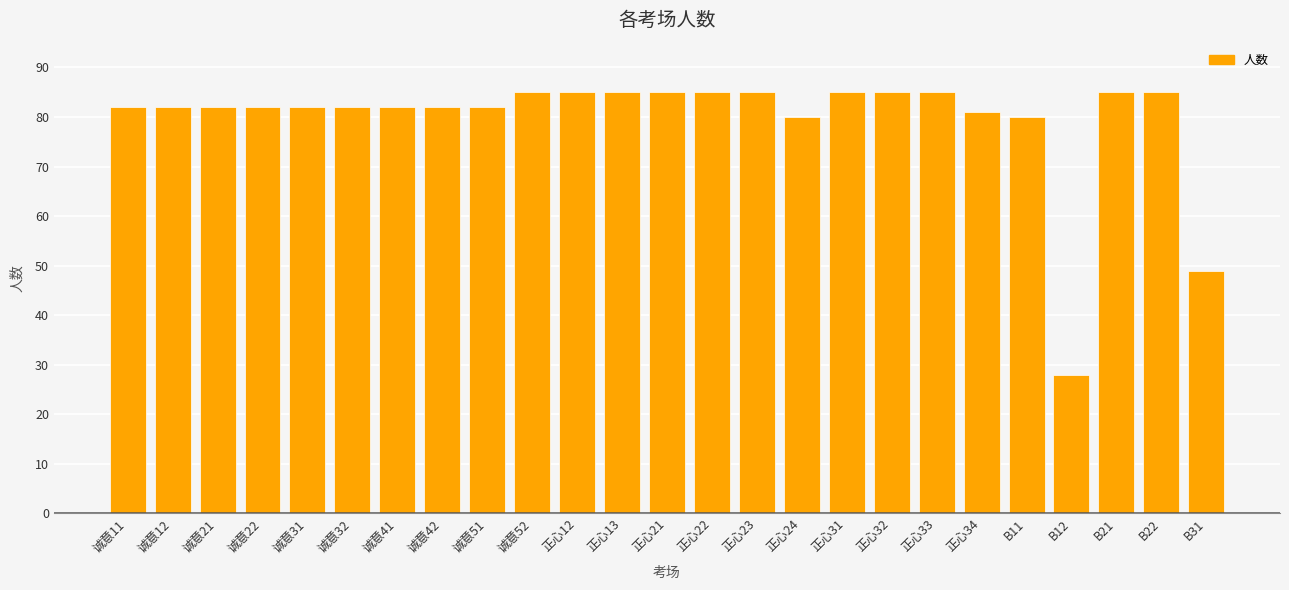

Reading left to right, transcribe all the data shown in this chart.

诚意11=82	诚意12=82	诚意21=82	诚意22=82	诚意31=82	诚意32=82	诚意41=82	诚意42=82	诚意51=82	诚意52=85	正心12=85	正心13=85	正心21=85	正心22=85	正心23=85	正心24=80	正心31=85	正心32=85	正心33=85	正心34=81	B11=80	B12=28	B21=85	B22=85	B31=49